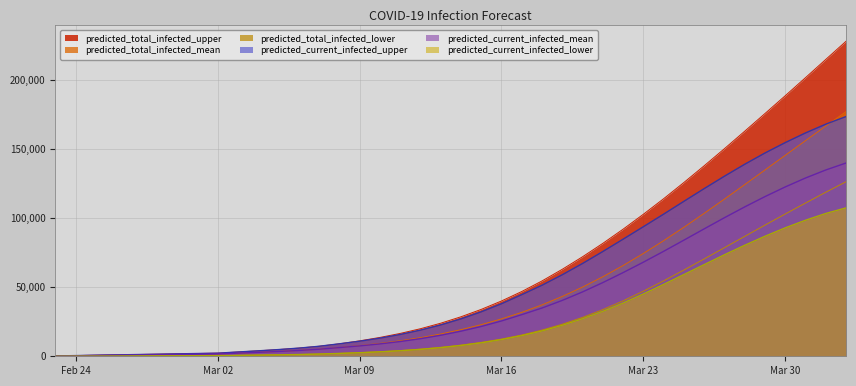

What is the highest value of the predicted_current_infected_lower series?

107556